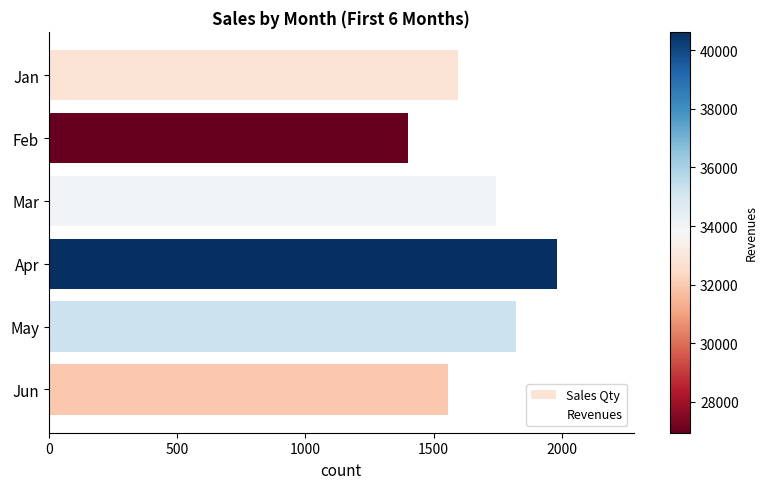

What is the maximum value shown in the chart?

1983